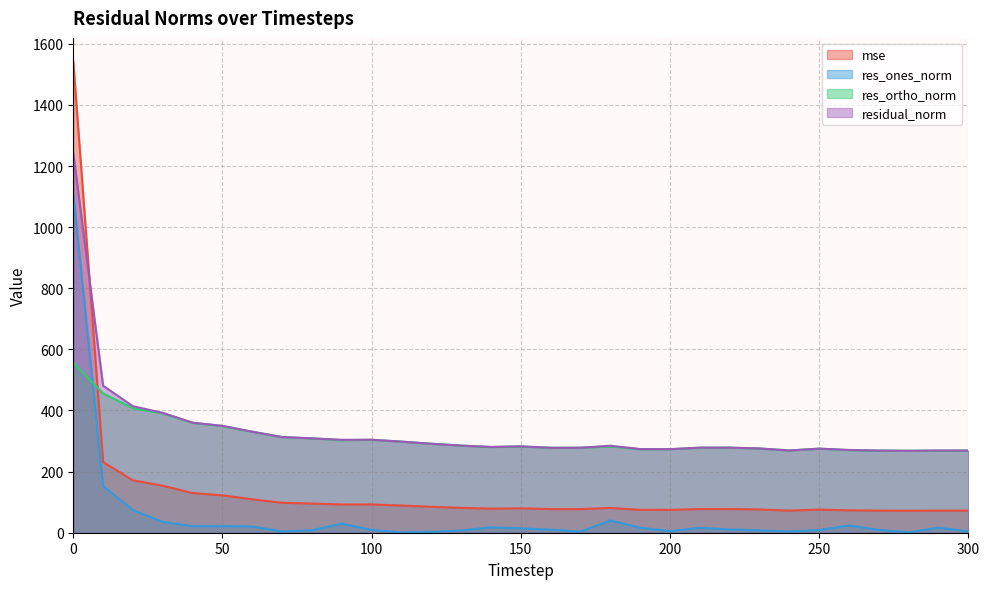

At which label does res_ones_norm reach its minimum?

110